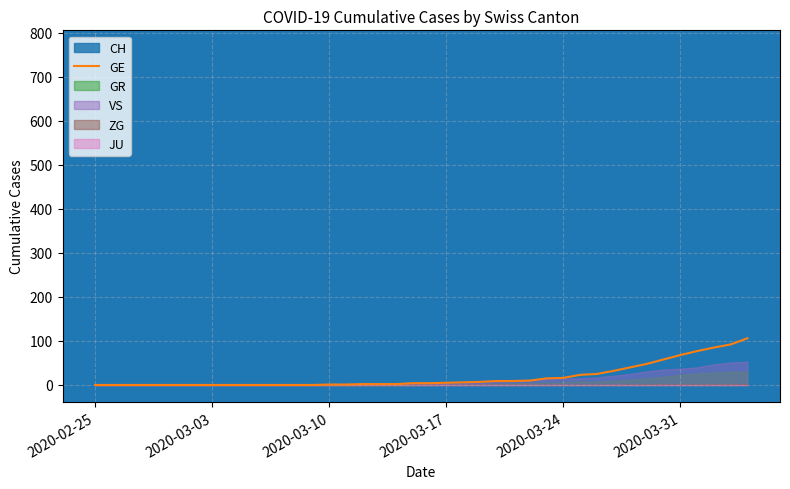

How many lines are shown in the chart?

1